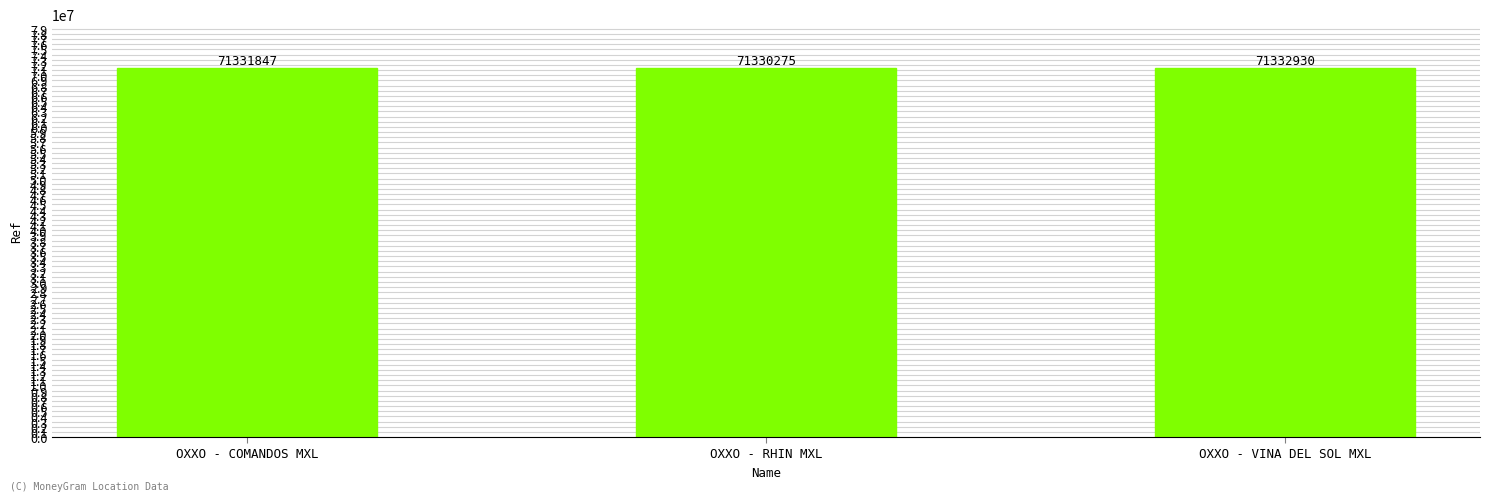

What is the greatest value displayed?

71332930